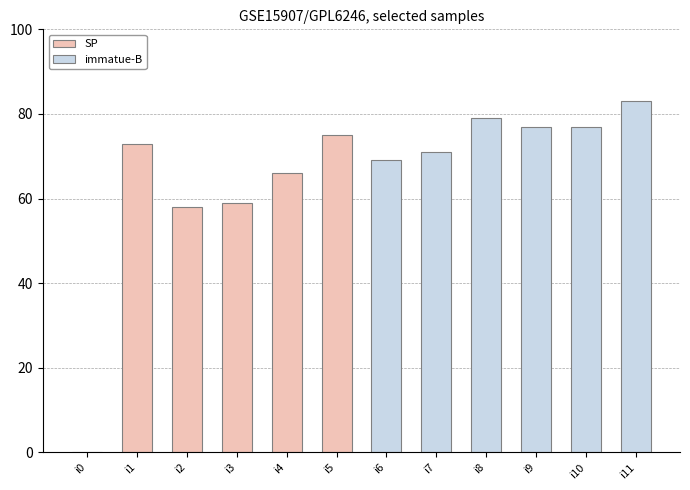

True or false: immatue-B has a value of 137 at i8.

False